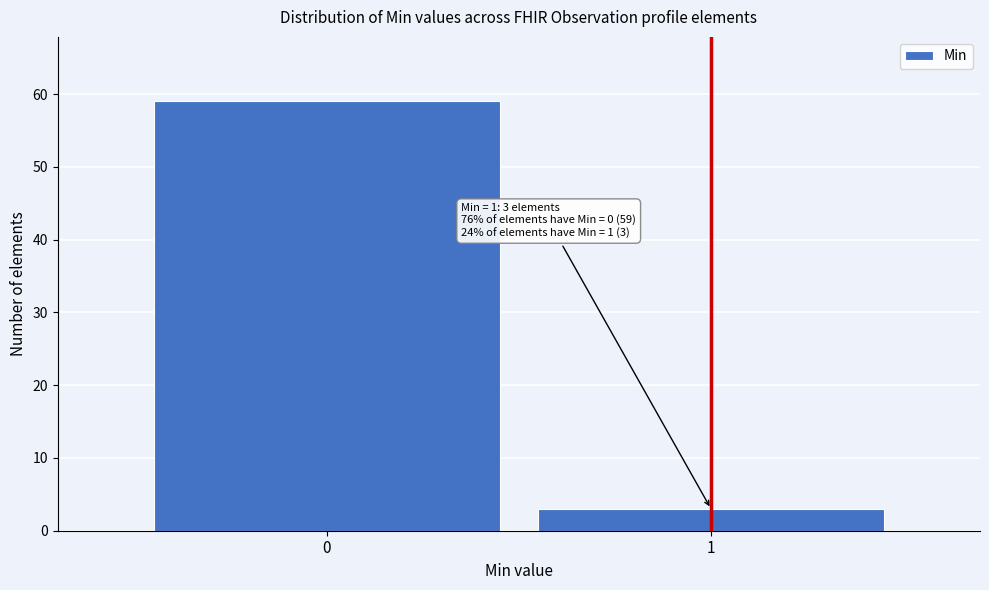

Reading left to right, what are all the values shown in this chart?

0=59	1=3